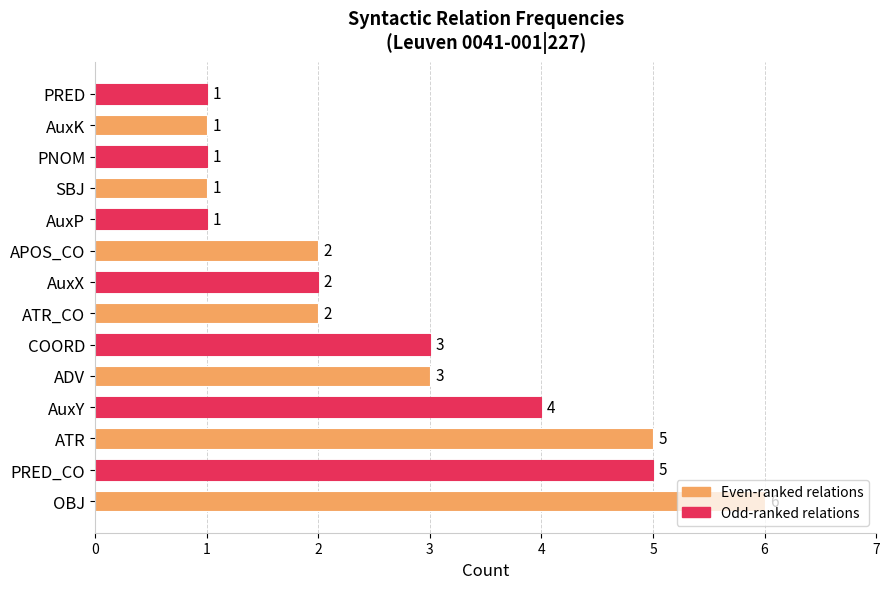

The value at OBJ is 11. True or false?

False